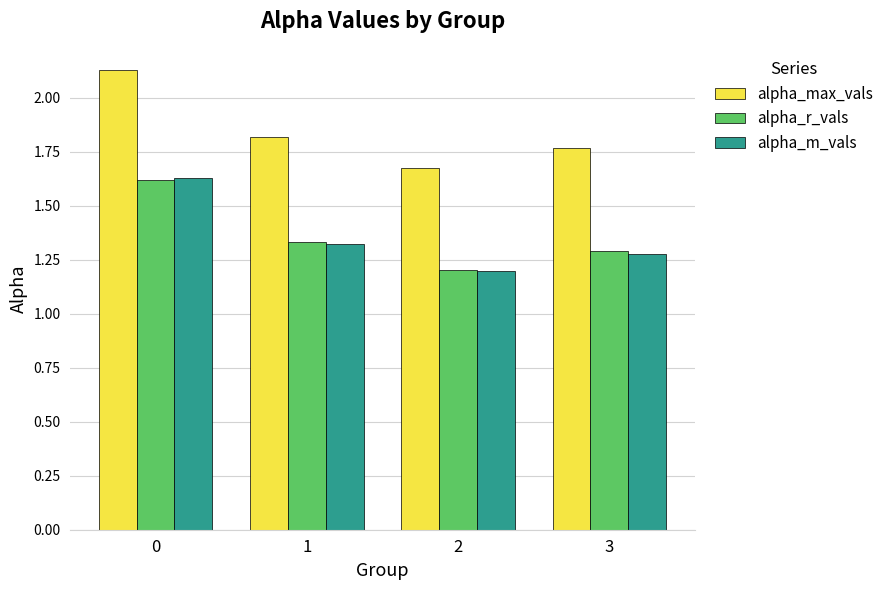

The alpha_r_vals series shows 0.7 at 2. True or false?

False